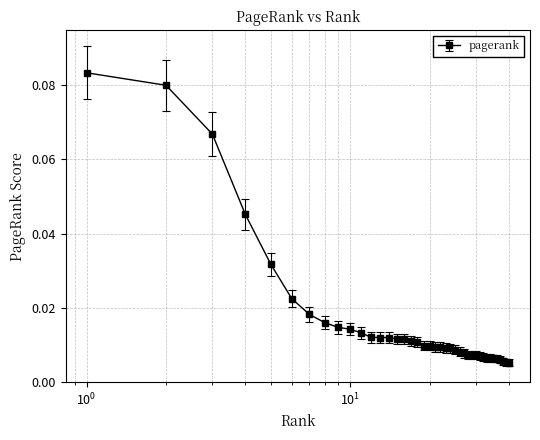

What is the sum of all values?

0.7